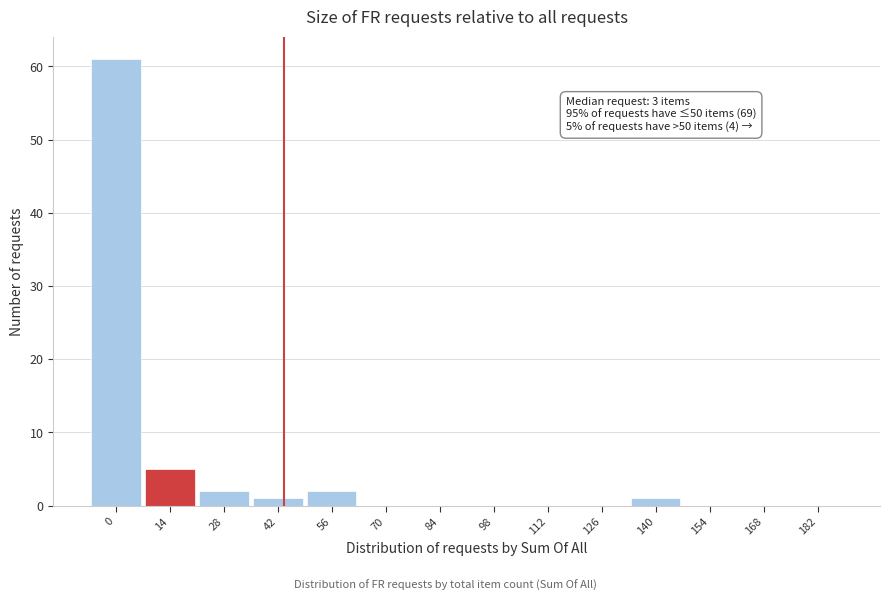

Reading left to right, what are all the values shown in this chart?

0=61	14=5	28=2	42=1	56=2	70=0	84=0	98=0	112=0	126=0	140=1	154=0	168=0	182=0